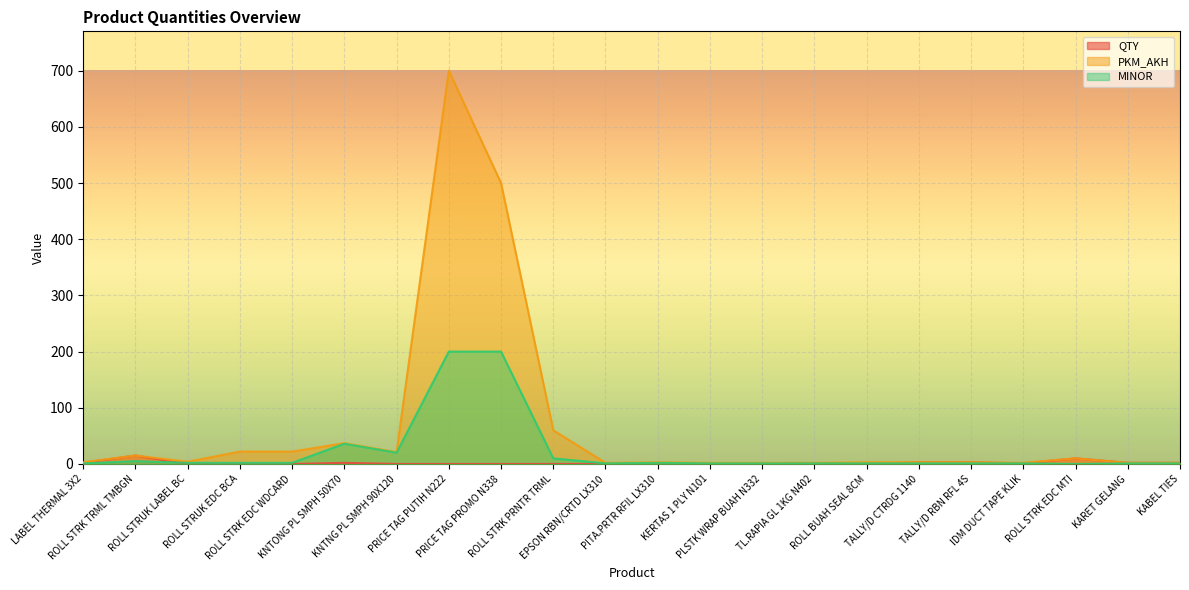

Which category has the highest value across all series?

PRICE TAG PUTIH N222